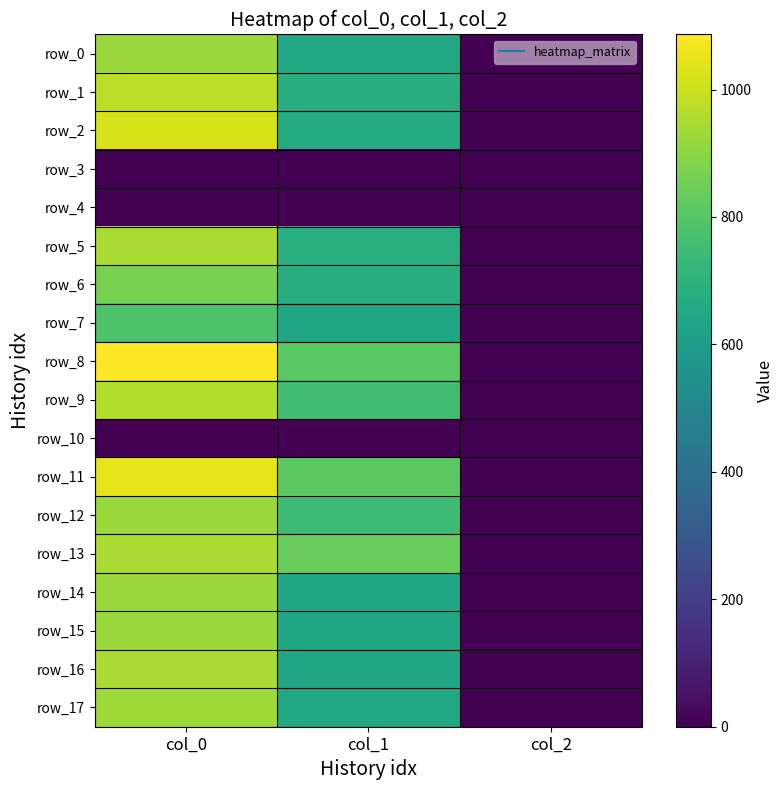

Which has a higher value, col_1 or col_2?

col_1